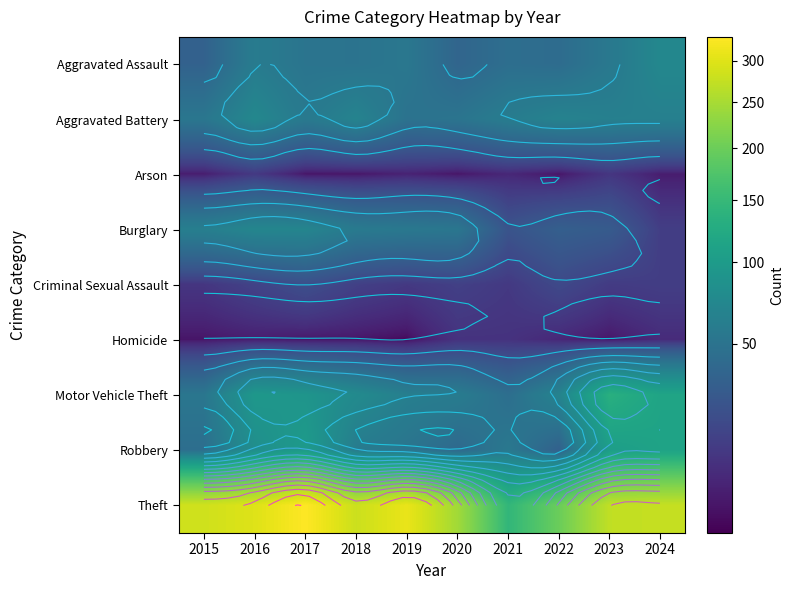

Which has a higher value, 2022 or 2024?

2024